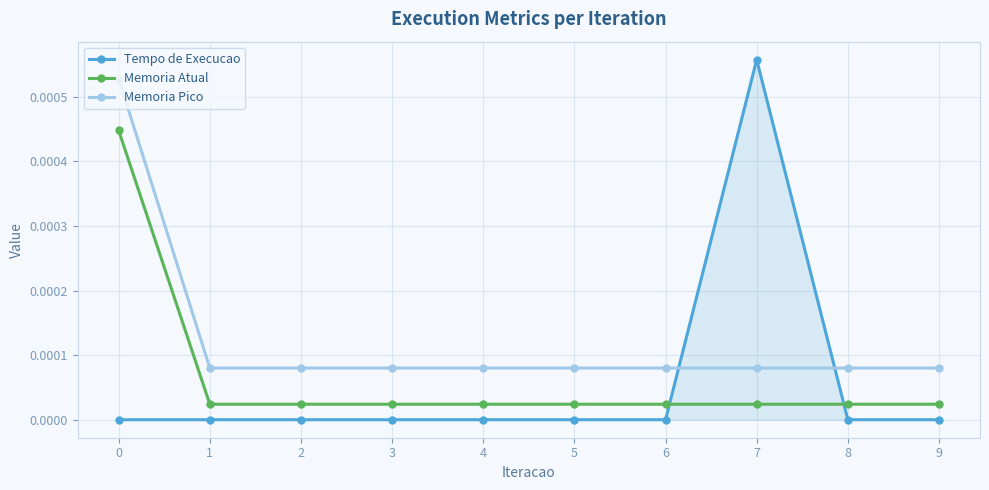

At which category does the chart reach its peak across all series?

7